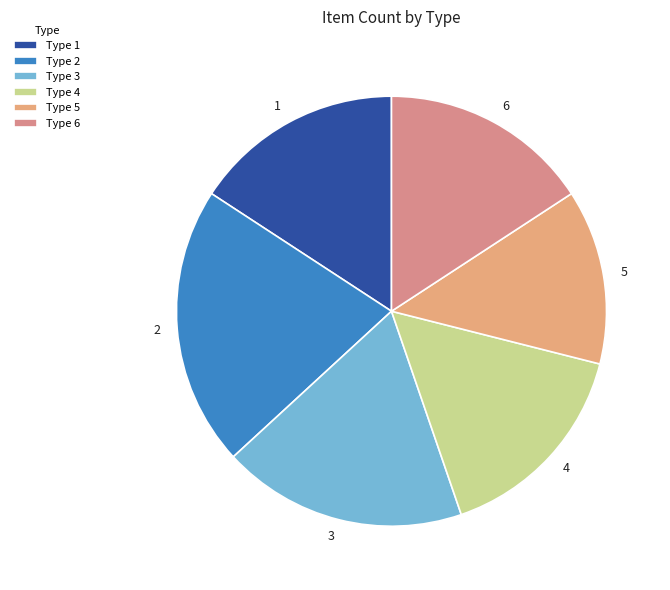

The 6 slice represents 25% of the pie. True or false?

False